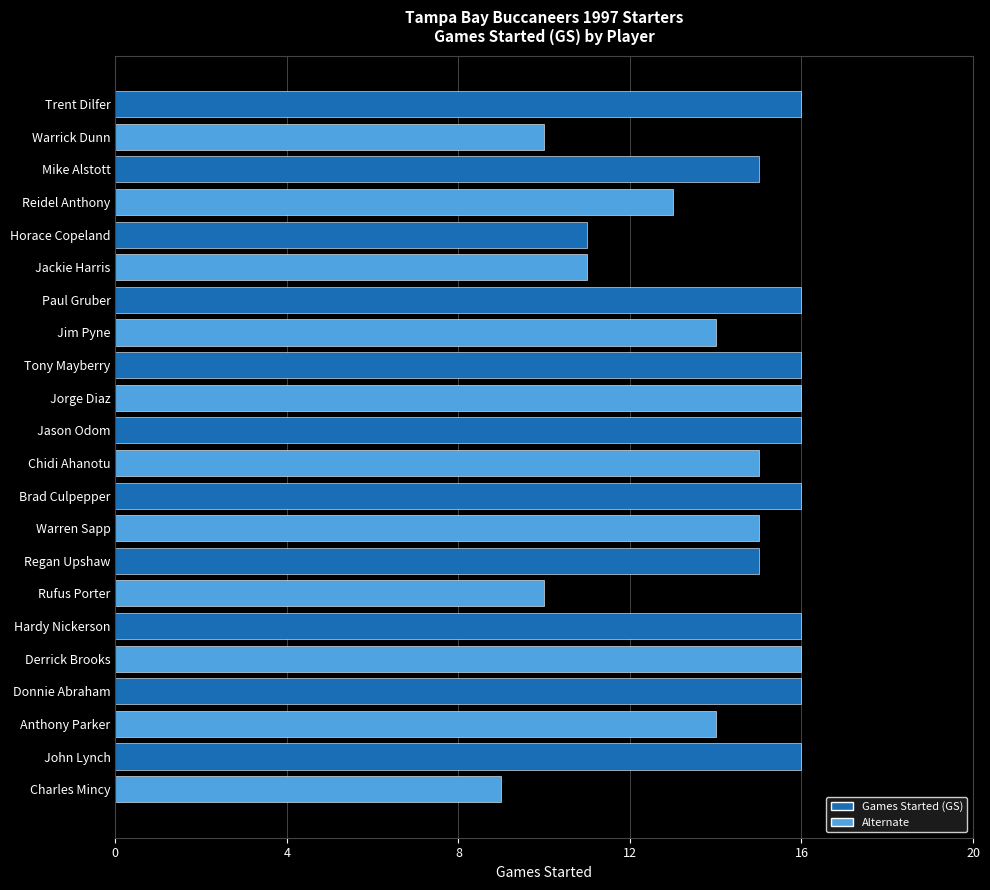

What is the change in value from Horace Copeland to Jason Odom?

+5